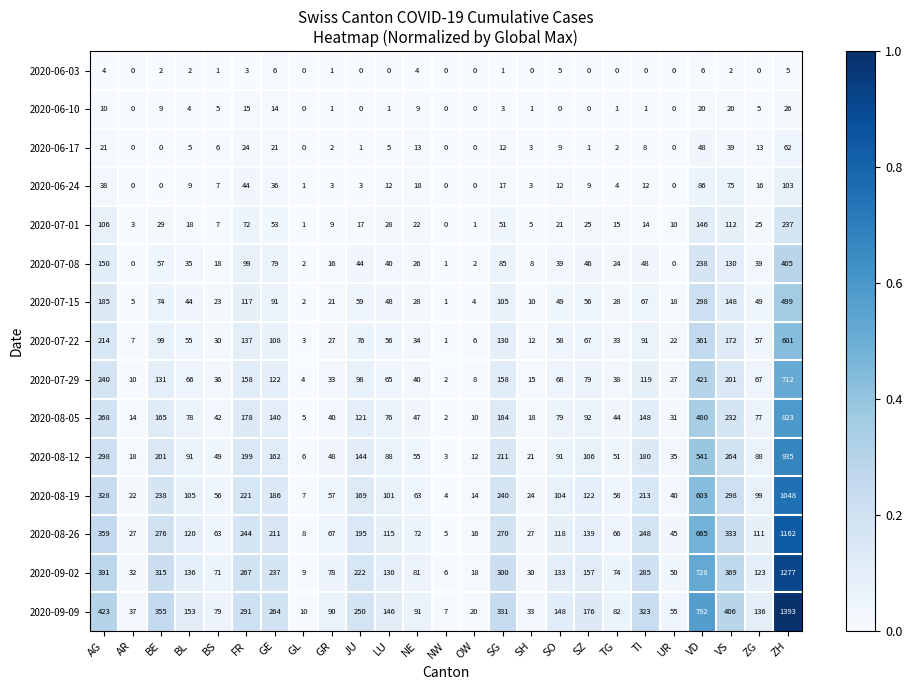

Which series has the widest spread of values?

2020-09-09